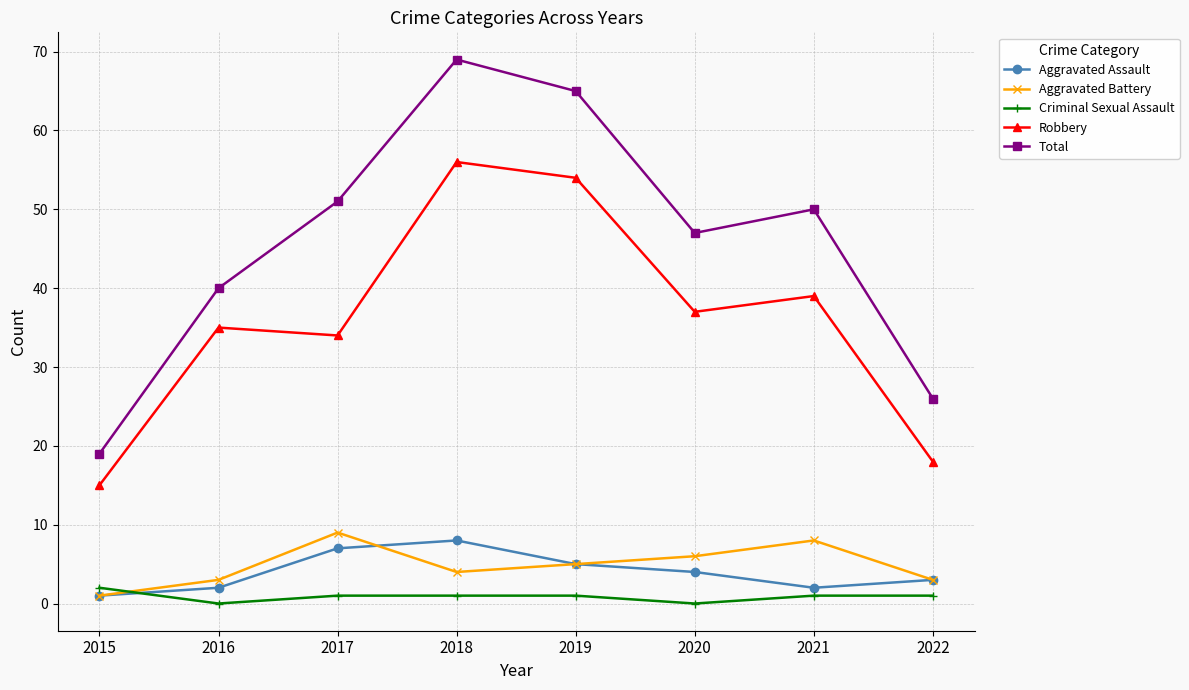

True or false: Robbery has a value of 73 at 2019.

False